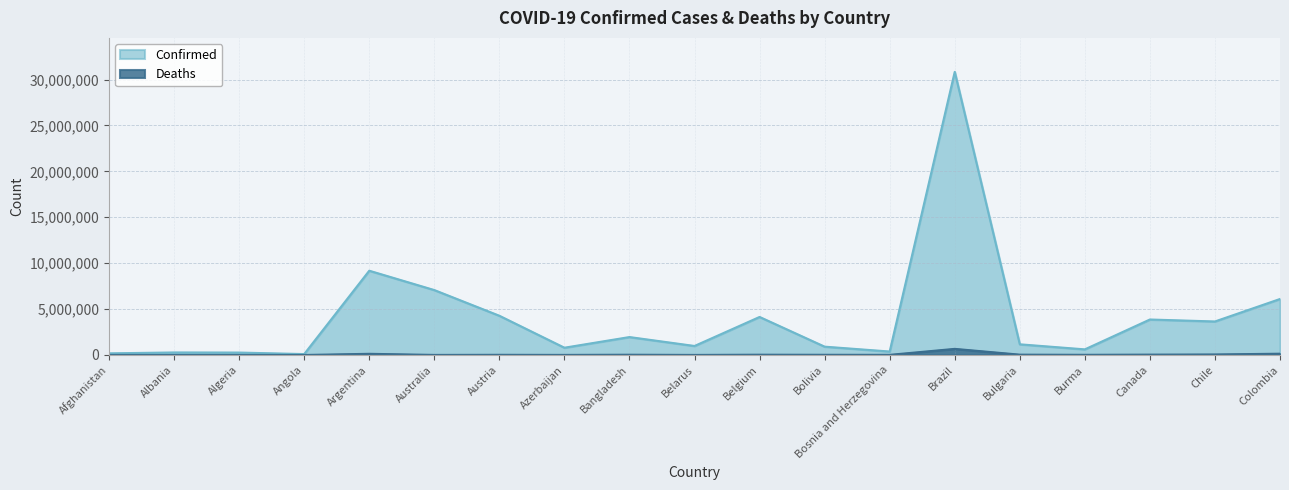

What is the maximum value for Deaths?

666129